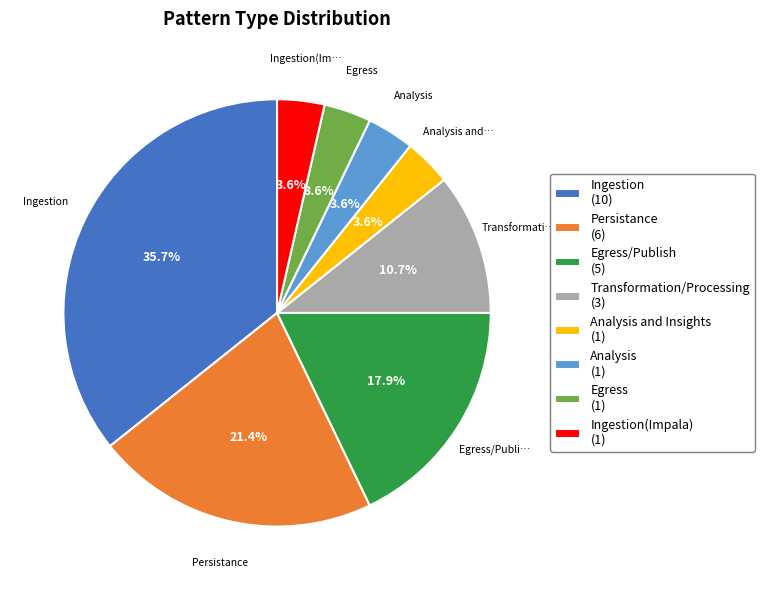

Is there any slice that represents more than half of the pie?

No